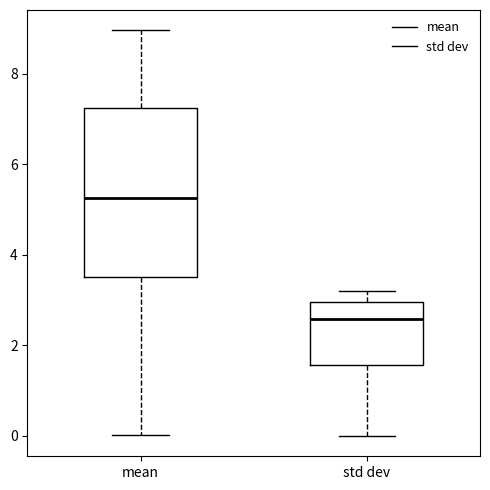

Reading left to right, read every box against the y-axis: the position of its median line, the range the box covers, and the ends of its whiskers. The values are not printed on the chart, so give them approximately, as read against the axis.

mean: median 5.2, box 3.6 to 7.2, whiskers 0.0 to 9.0
std dev: median 2.6, box 1.6 to 3.0, whiskers 0.0 to 3.2